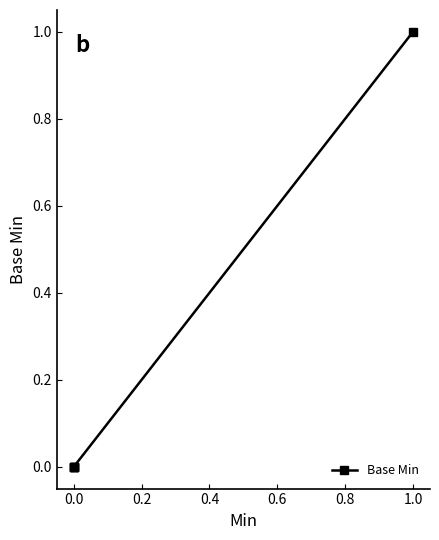

Between −0.2 and 0.0, which is larger?

−0.2